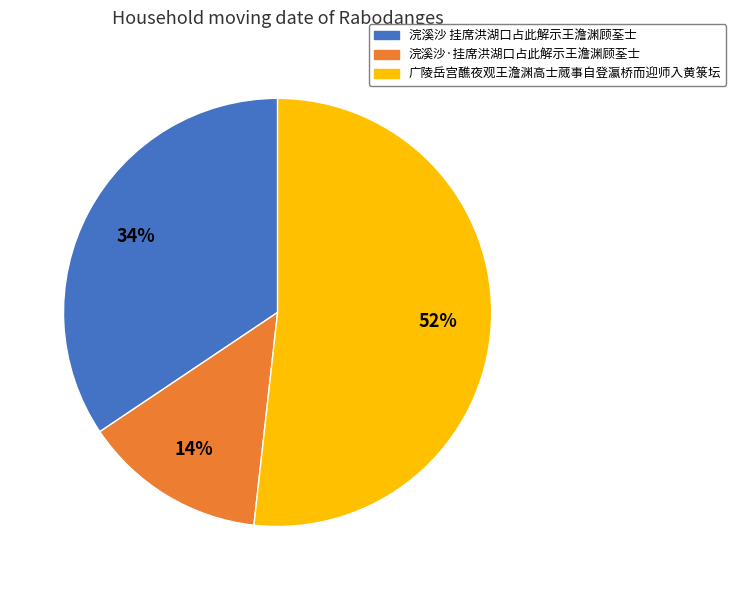

The 浣溪沙 挂席洪湖口占此解示王澹渊顾荃士 slice represents 40% of the pie. True or false?

False